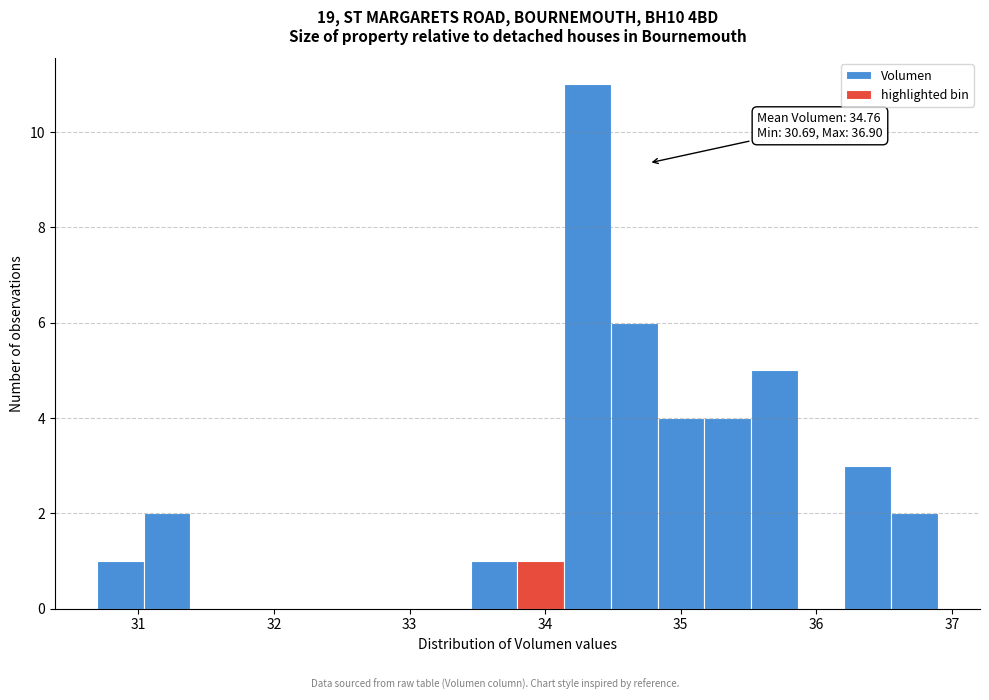

Read against the x-axis, roughly where is the centre of the tallest bar?

34.3